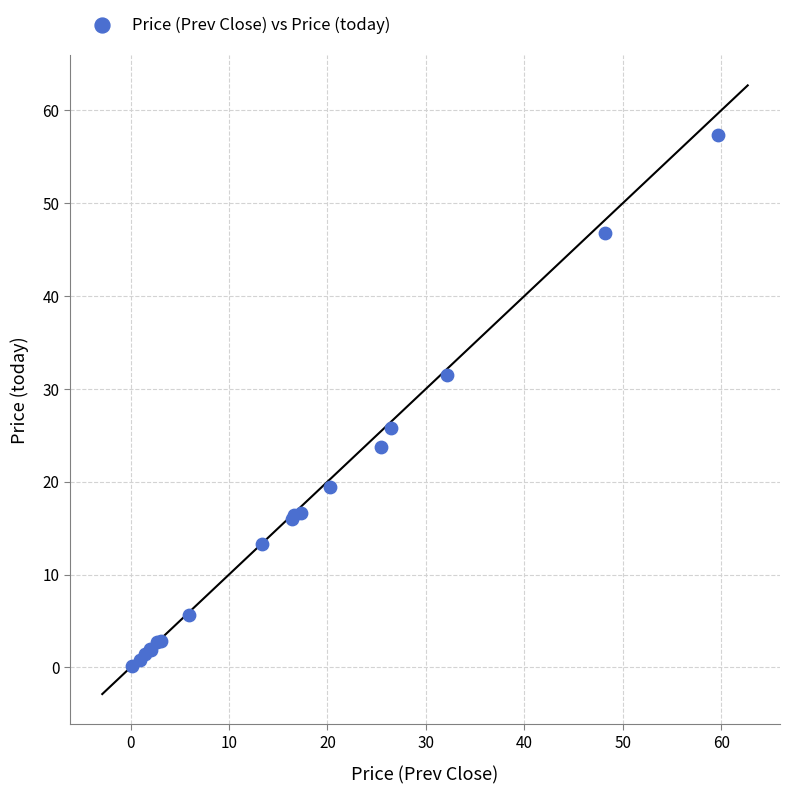

What Y value in the scatter plot is closest to 28?

25.8